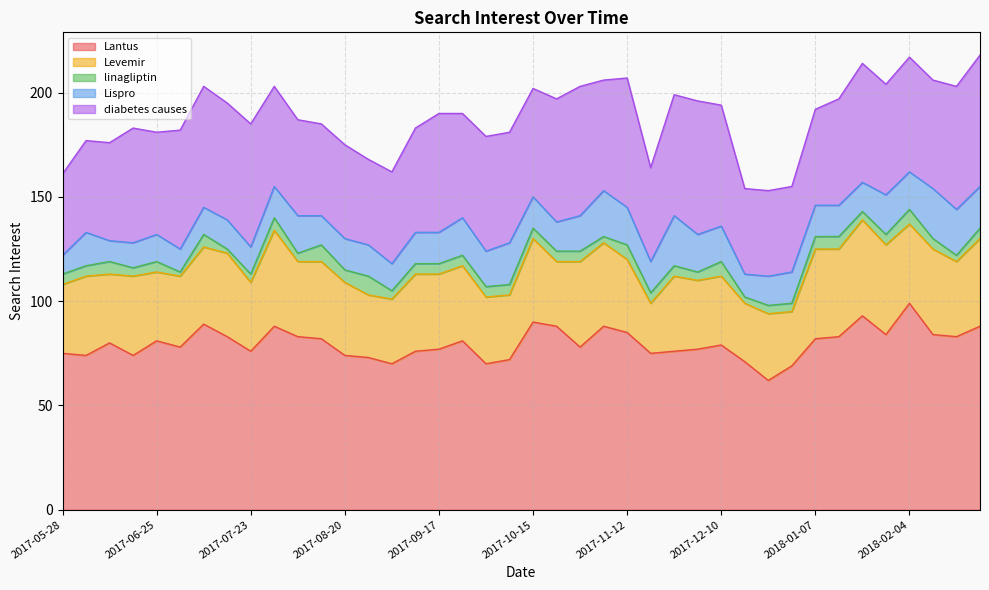

List the series in order of their peak value, lowest first.

linagliptin, Lispro, Levemir, diabetes causes, Lantus